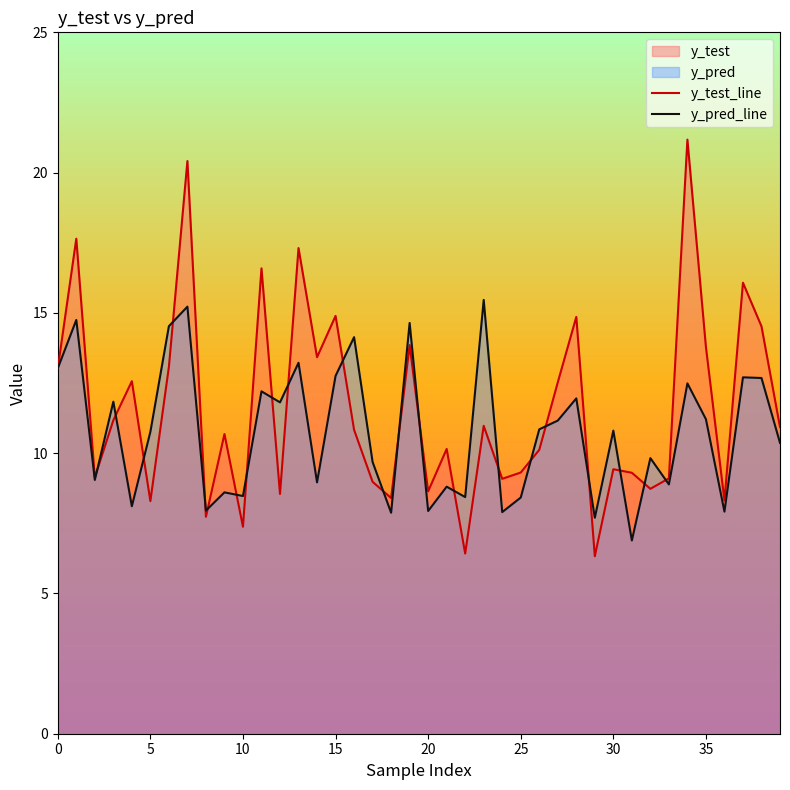

After their last crossing, which series has the higher values: y_test_line or y_pred_line?

y_test_line